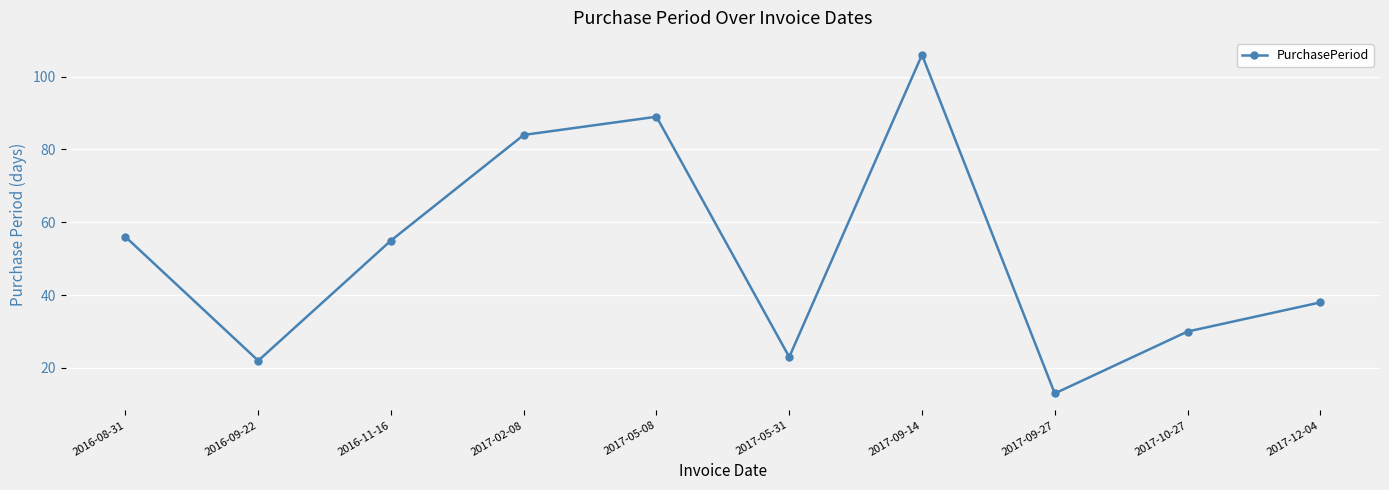

What is the approximate value at 2017-05-08?

89